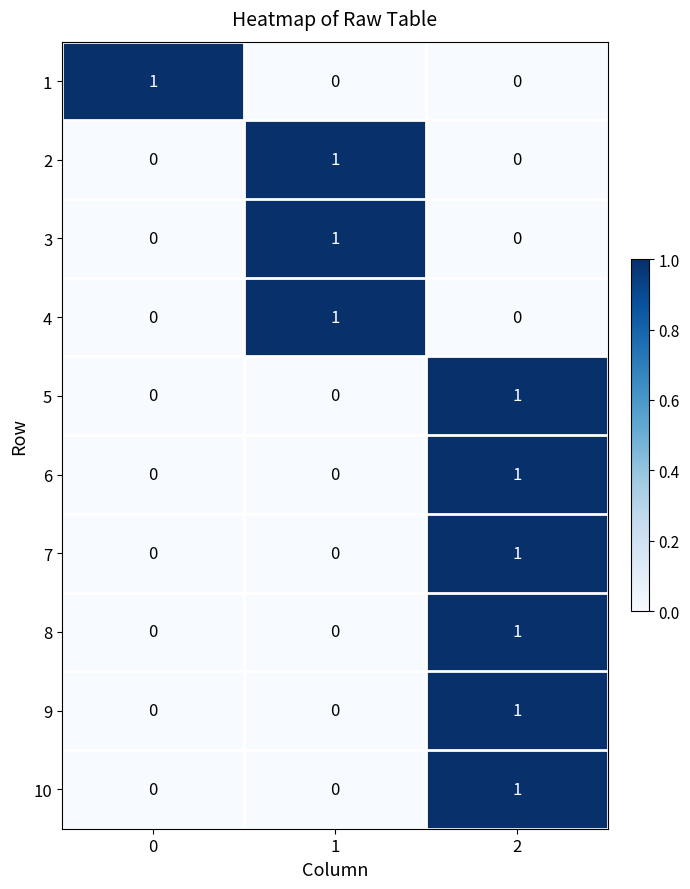

Is the value of 9 at 0 greater than the value of 4 at 1?

No